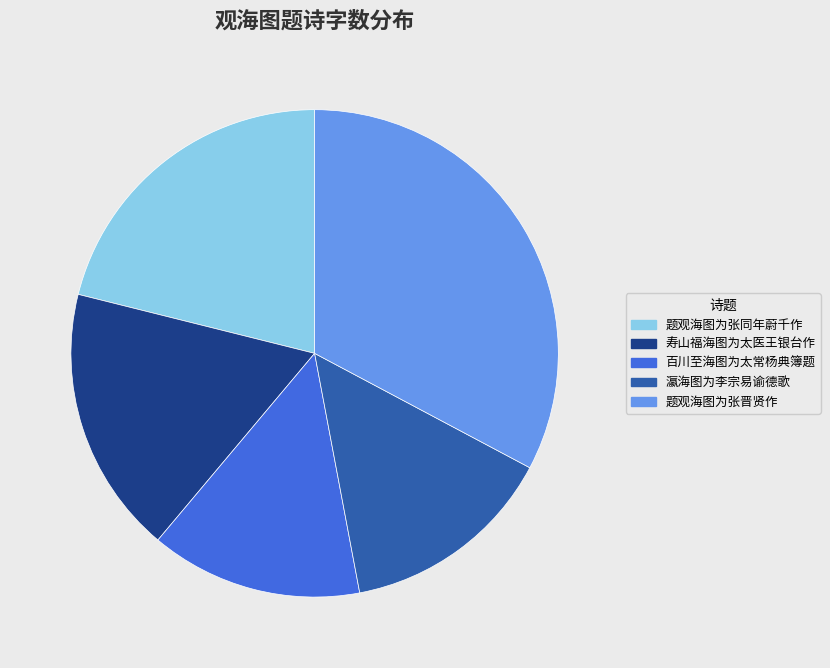

Do 瀛海图为李宗易谕德歌 and 题观海图为张晋贤作 together represent more than half of the pie?

No